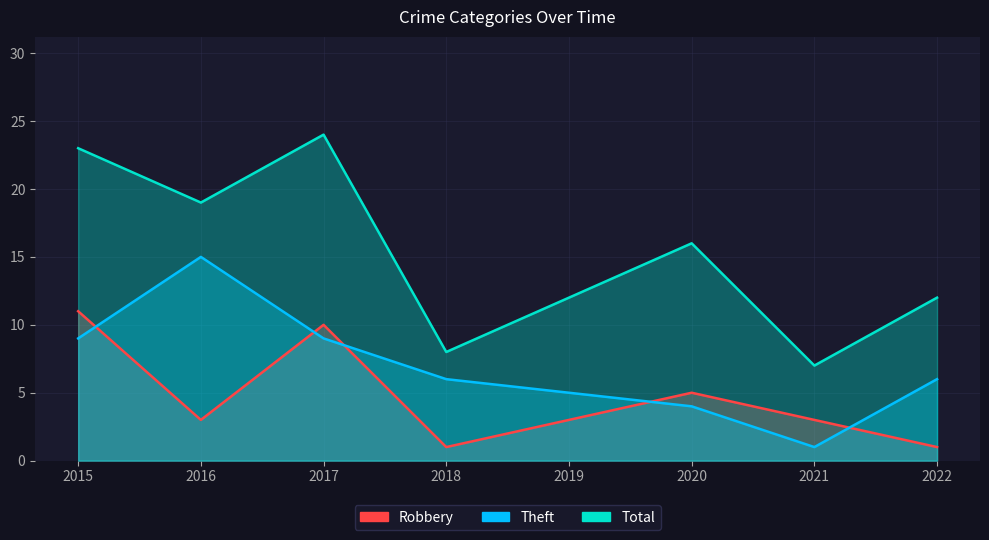

How many data points does each series have?

8